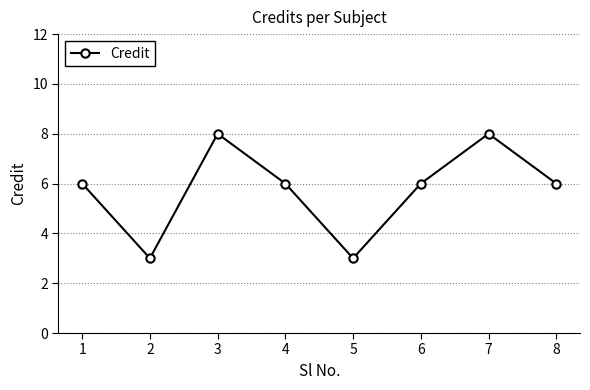

How many categories are shown in the chart?

8